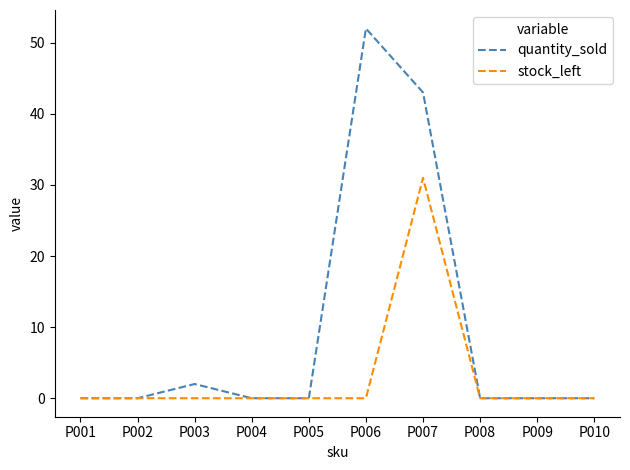

At which category is the sum across all series the highest?

P007